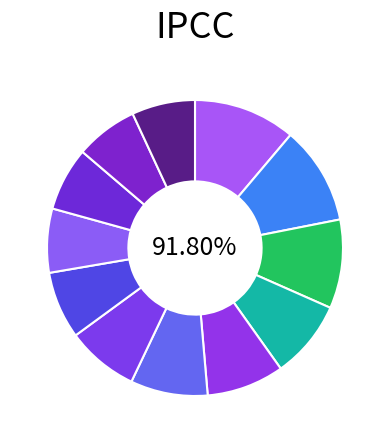

Combined, what portion of the pie is 2 and 4?

19.3%